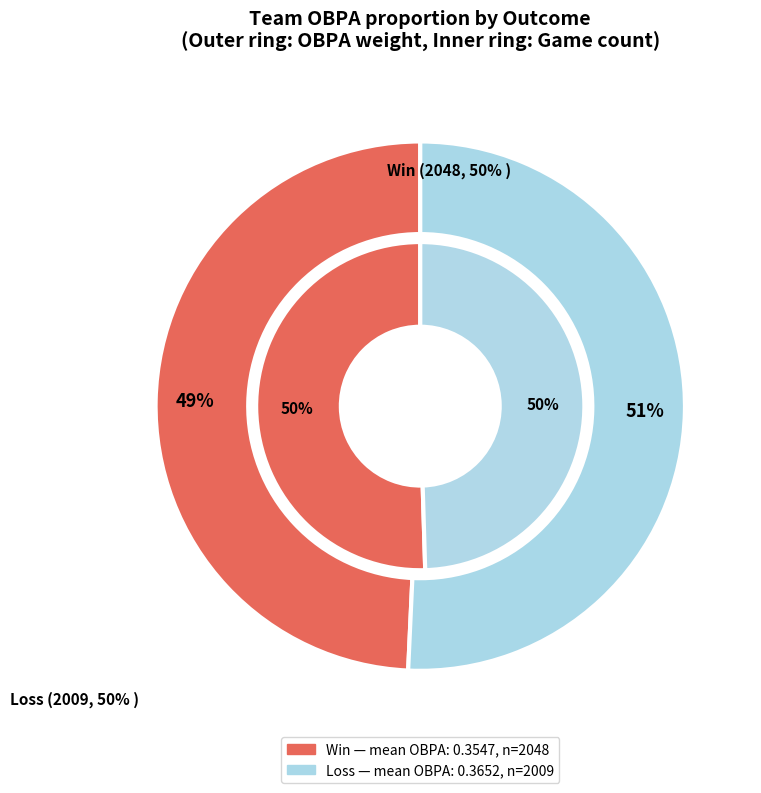

Does Win account for over 50% of the chart?

No